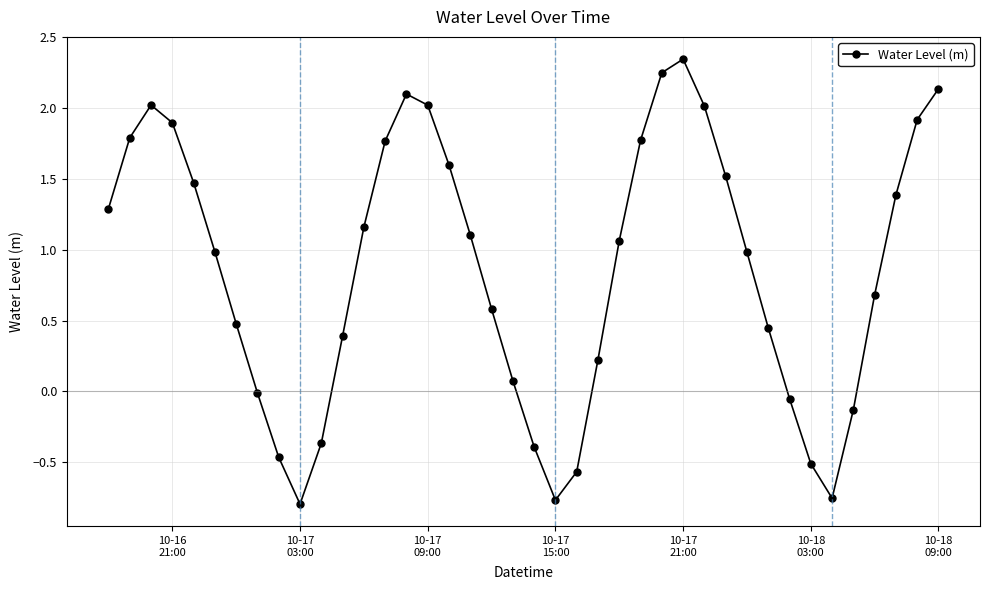

How many categories are shown in the chart?

40